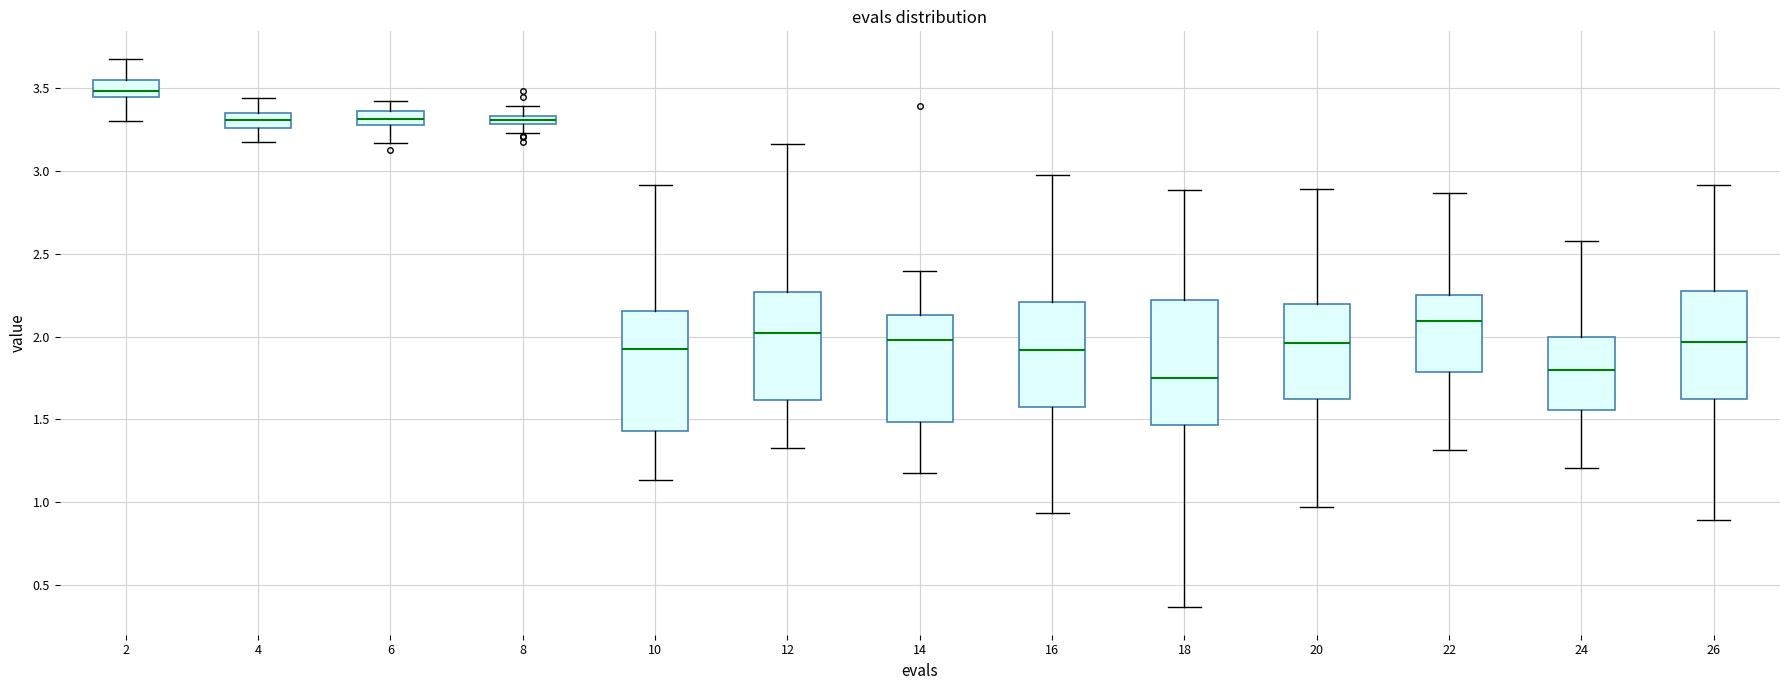

Which box has the highest median line?

2